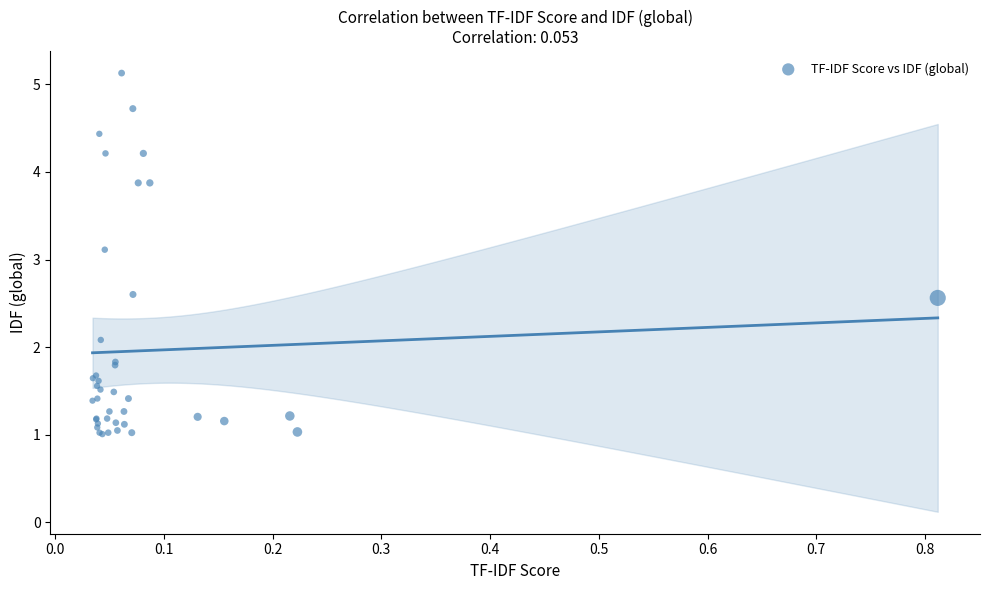

What Y value in the scatter plot is closest to 3?

3.1